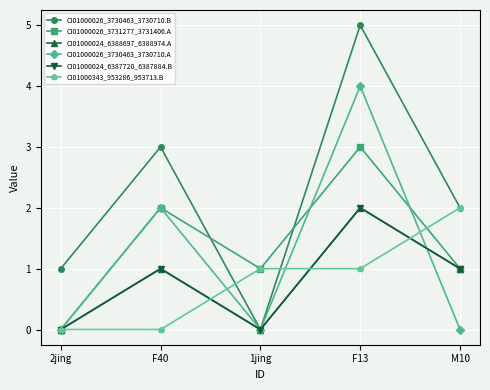

What is the value of the CI01000026_3730463_3730710.B point at the 2nd from the left?

3